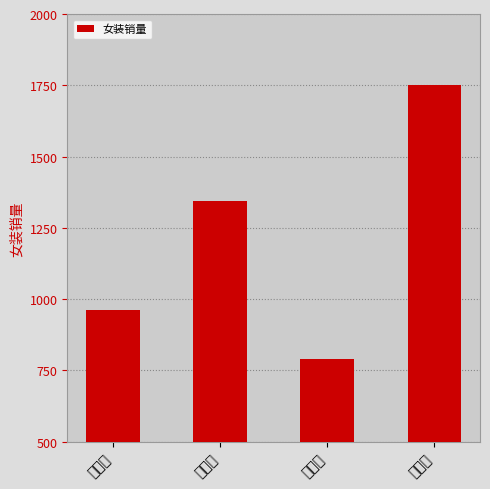

What is the ratio of the value at 一季度 to the value at 二季度?

0.7